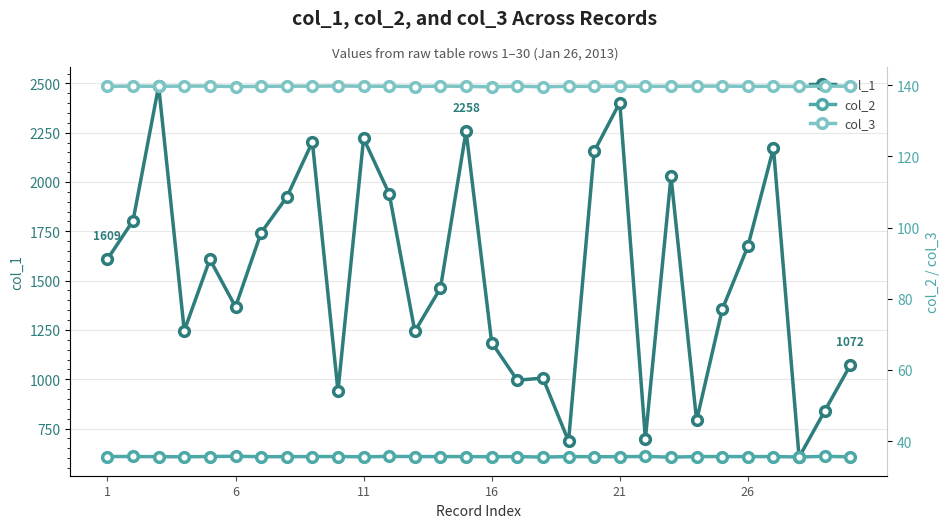

Count the col_2 values in the range 35 to 36.

30